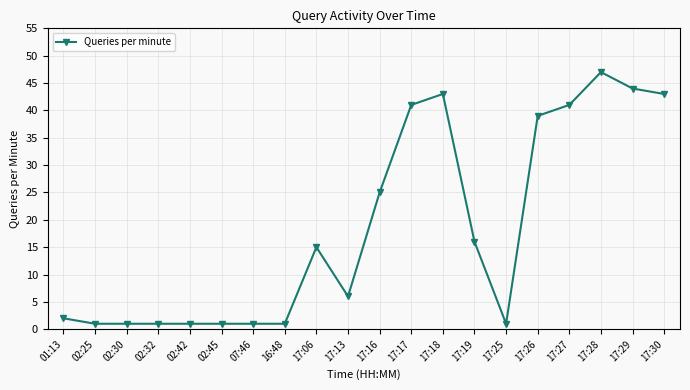

What is the change in value from 17:18 to 17:19?

-27